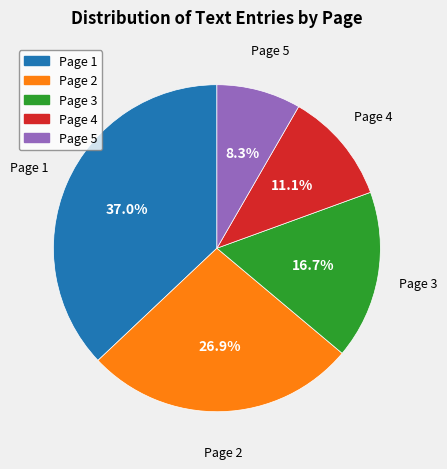

Count the number of slices in the pie.

5